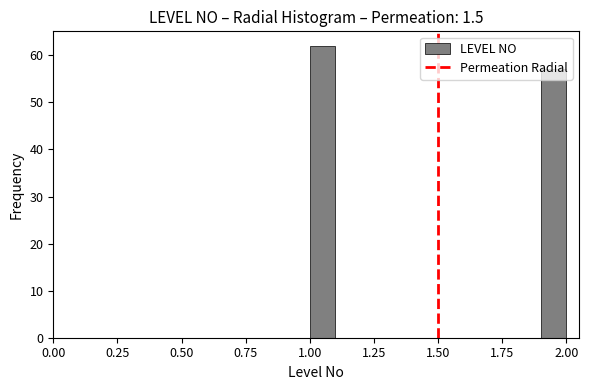

Read against the x-axis, roughly where is the centre of the tallest bar?

1.05